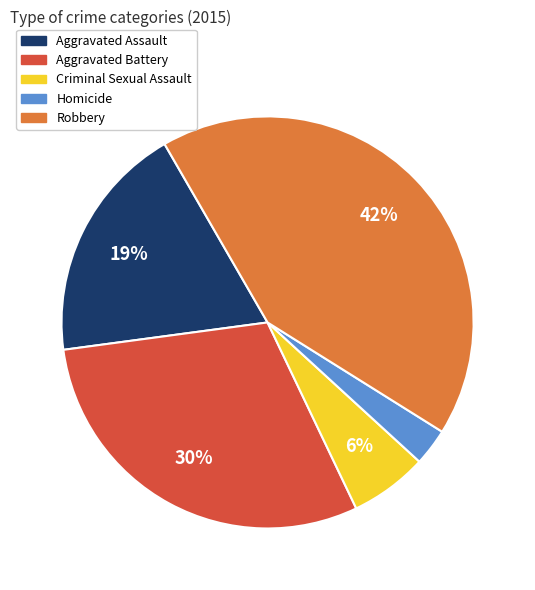

The Criminal Sexual Assault slice represents 6% of the pie. True or false?

True